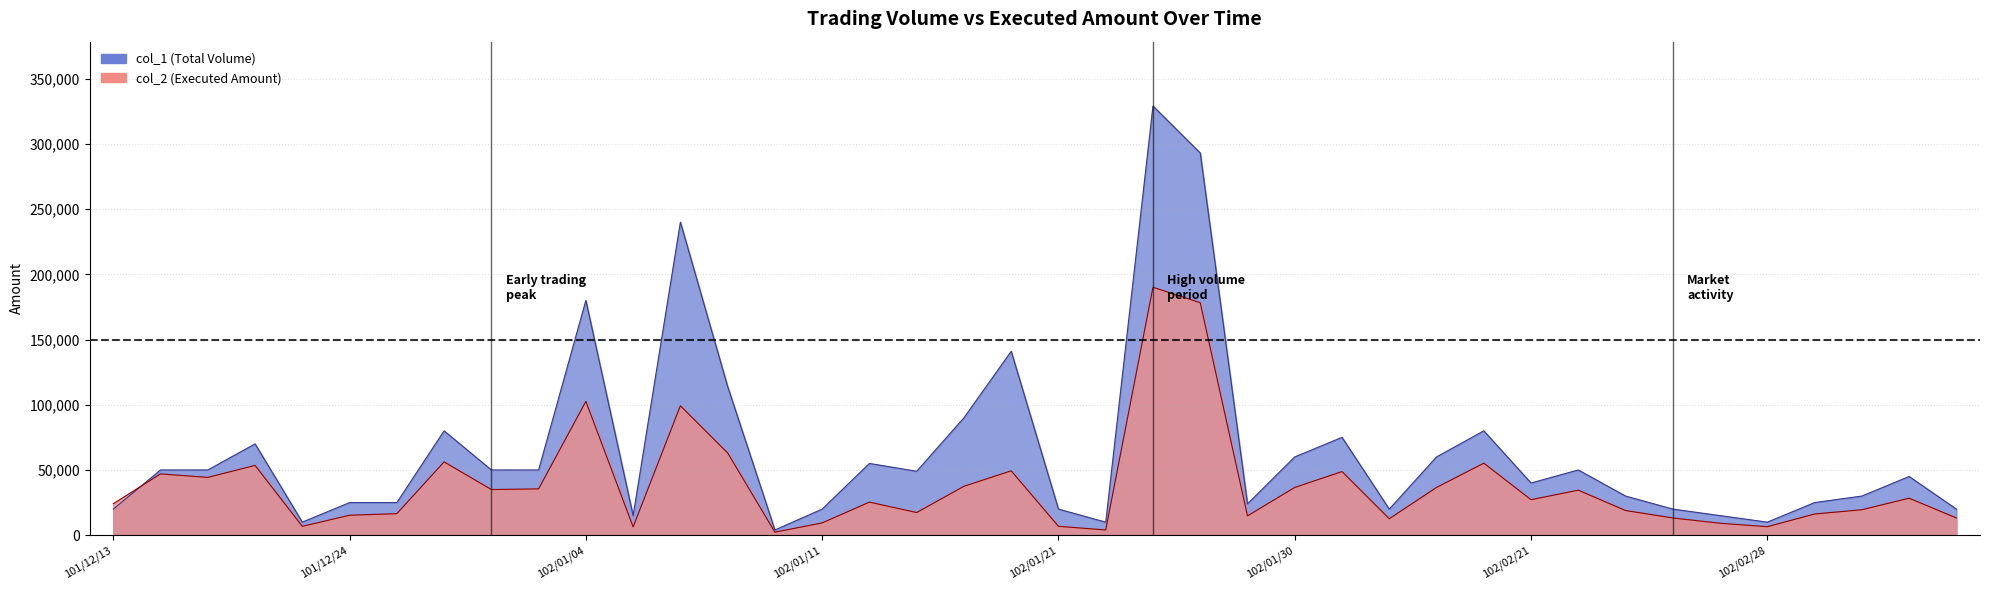

What is the total value across all series at 101/12/28?

85000